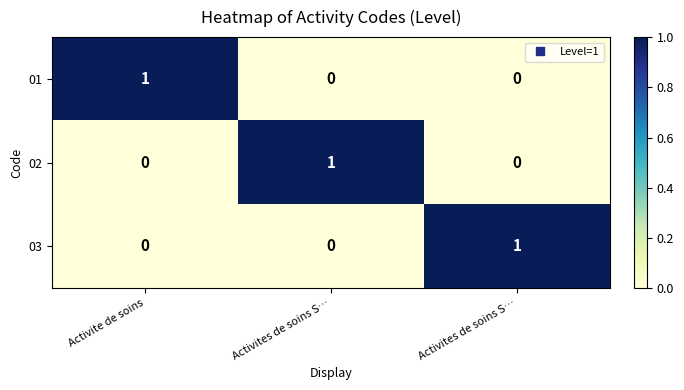

Reading right to left, transcribe all the data shown in this chart.

01: Activites de soins S…=0	Activites de soins S…=0	Activite de soins=1
02: Activites de soins S…=0	Activites de soins S…=1	Activite de soins=0
03: Activites de soins S…=1	Activites de soins S…=0	Activite de soins=0